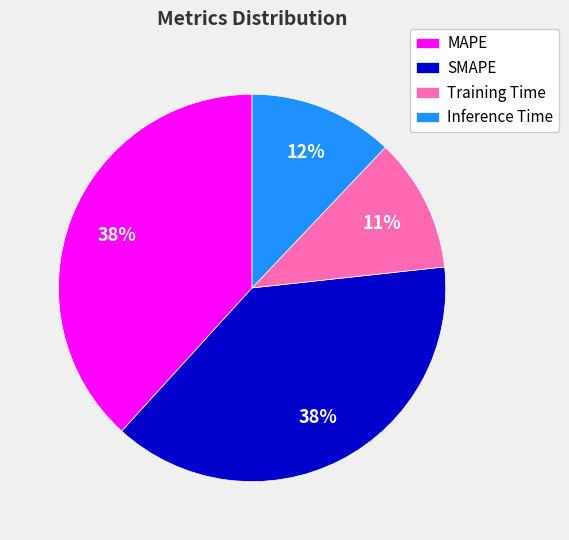

How many segments does this pie chart have?

4